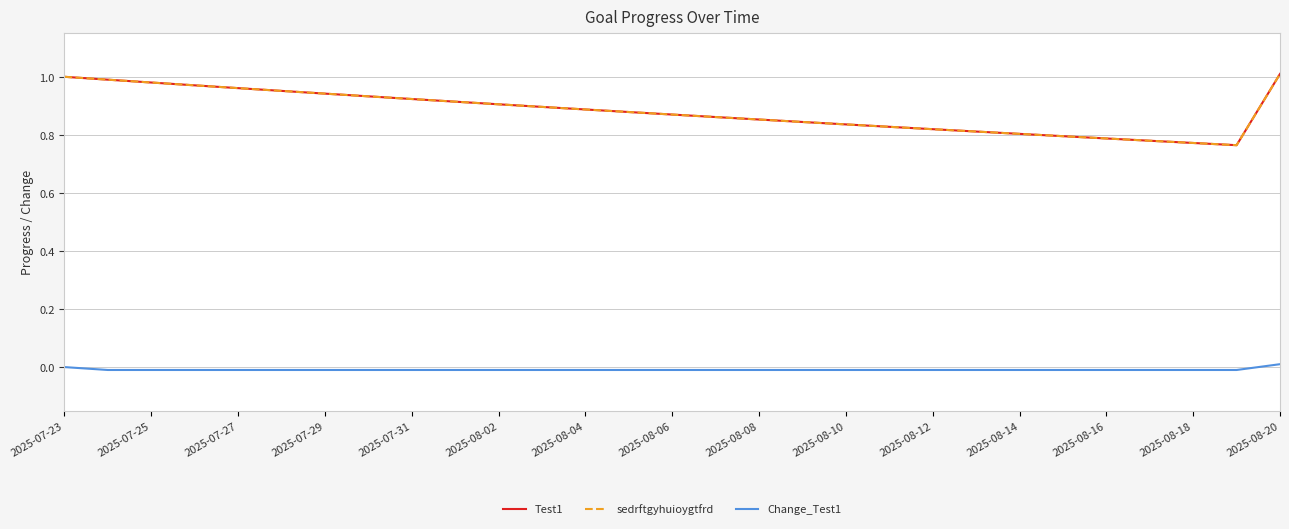

What is the value of the Test1 point at the 16th from the left?

0.9